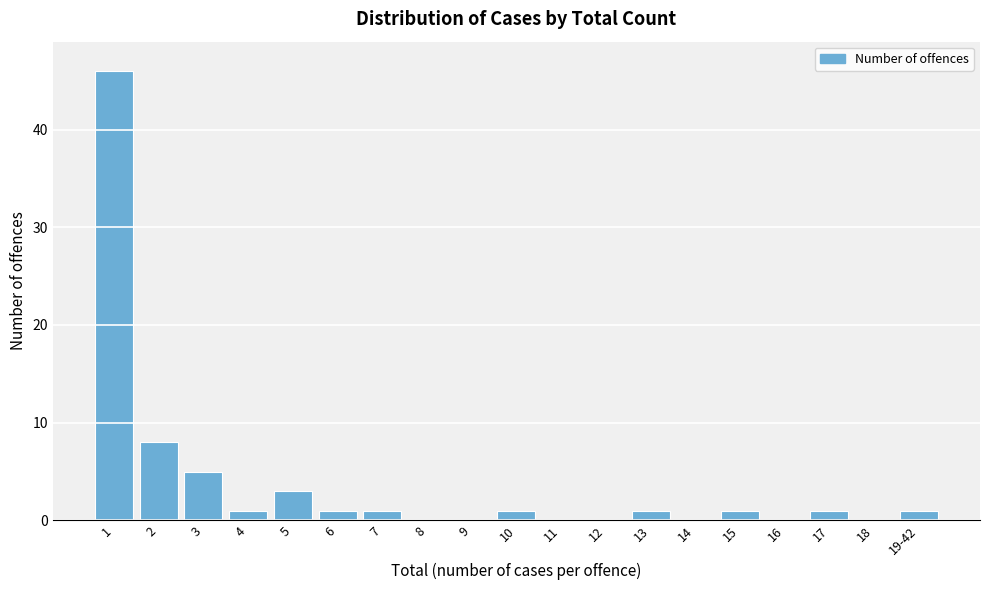

Reading right to left, list all the values displayed in this chart.

19-42=1	18=0	17=1	16=0	15=1	14=0	13=1	12=0	11=0	10=1	9=0	8=0	7=1	6=1	5=3	4=1	3=5	2=8	1=46